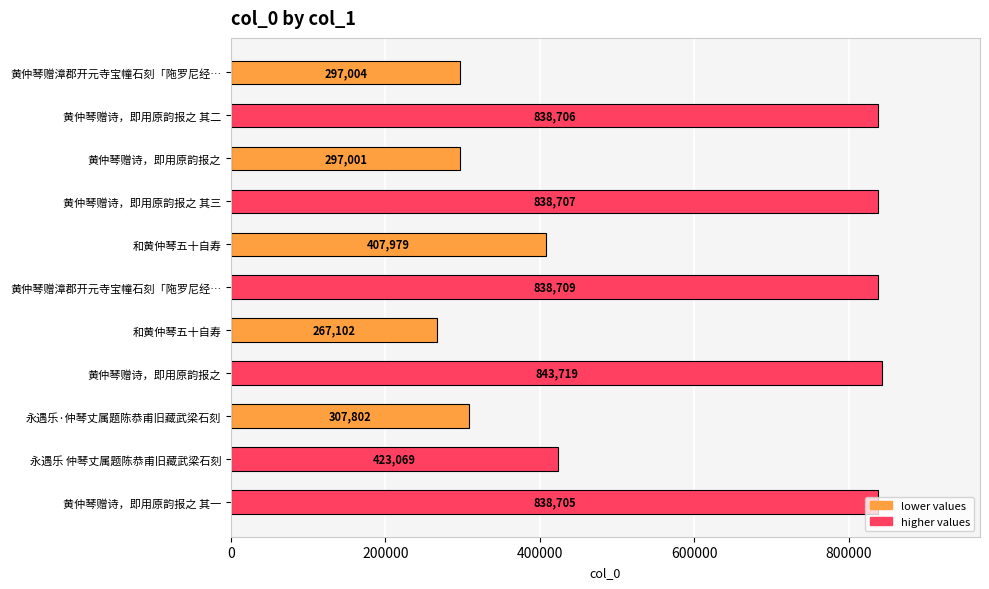

What is the sum of all values?

6198503